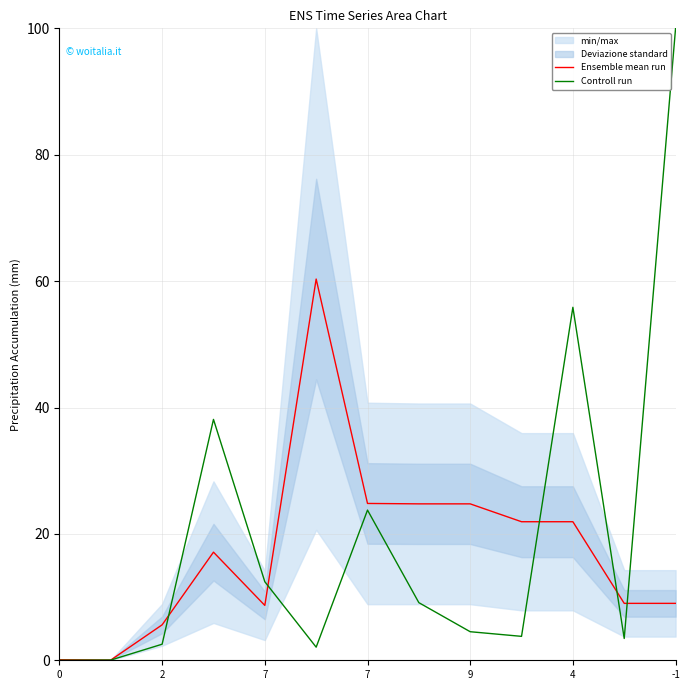

What is the greatest value displayed?

100.0